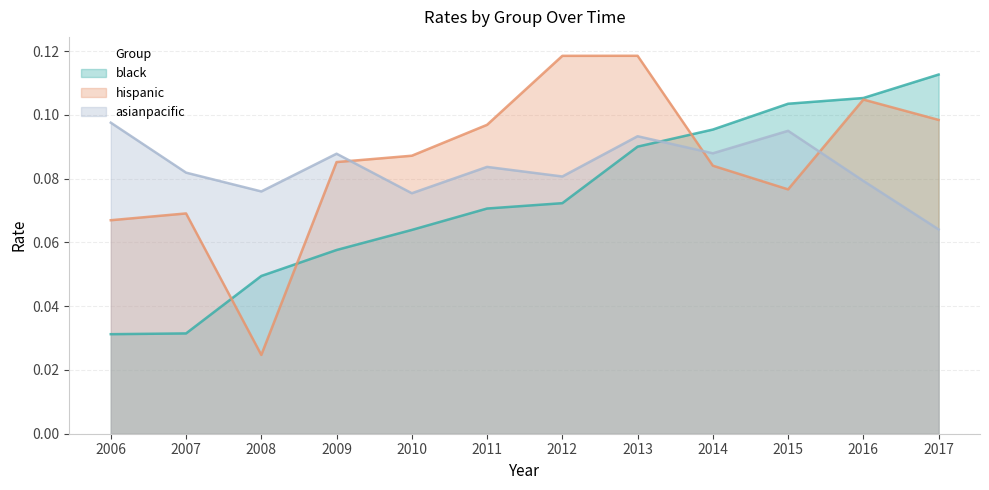

Rank the series at 2013 from lowest to highest value.

black, asianpacific, hispanic